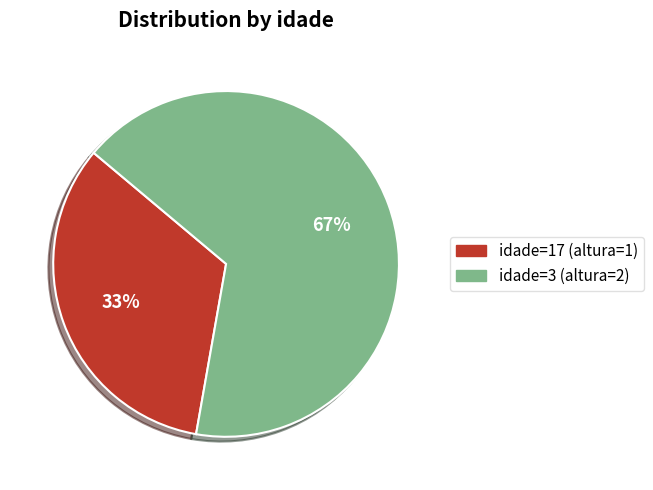

Does any single category account for the majority?

Yes